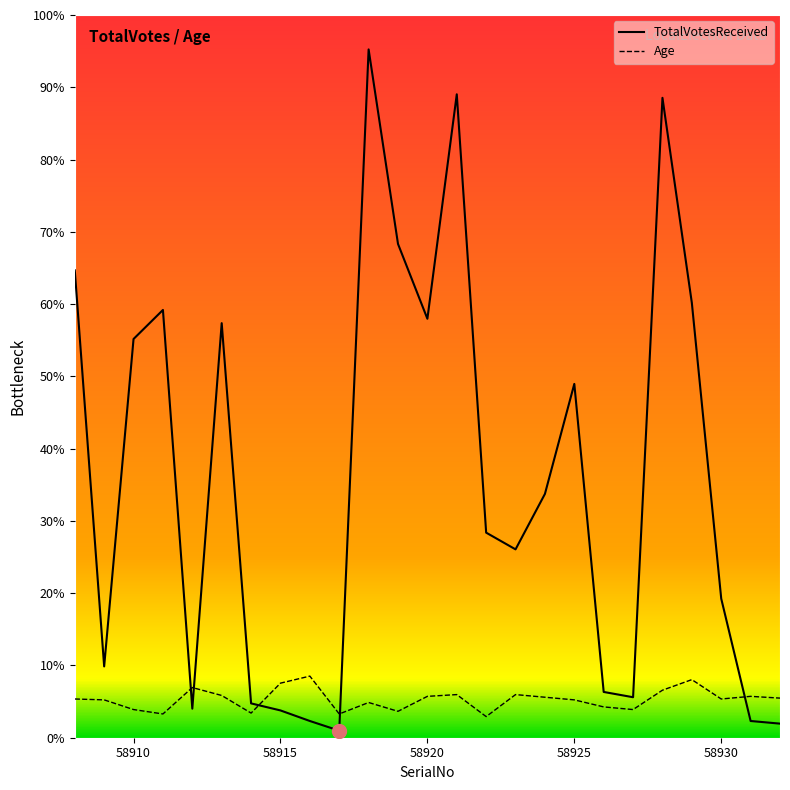

Which category has the lowest value in the Age series?

58922